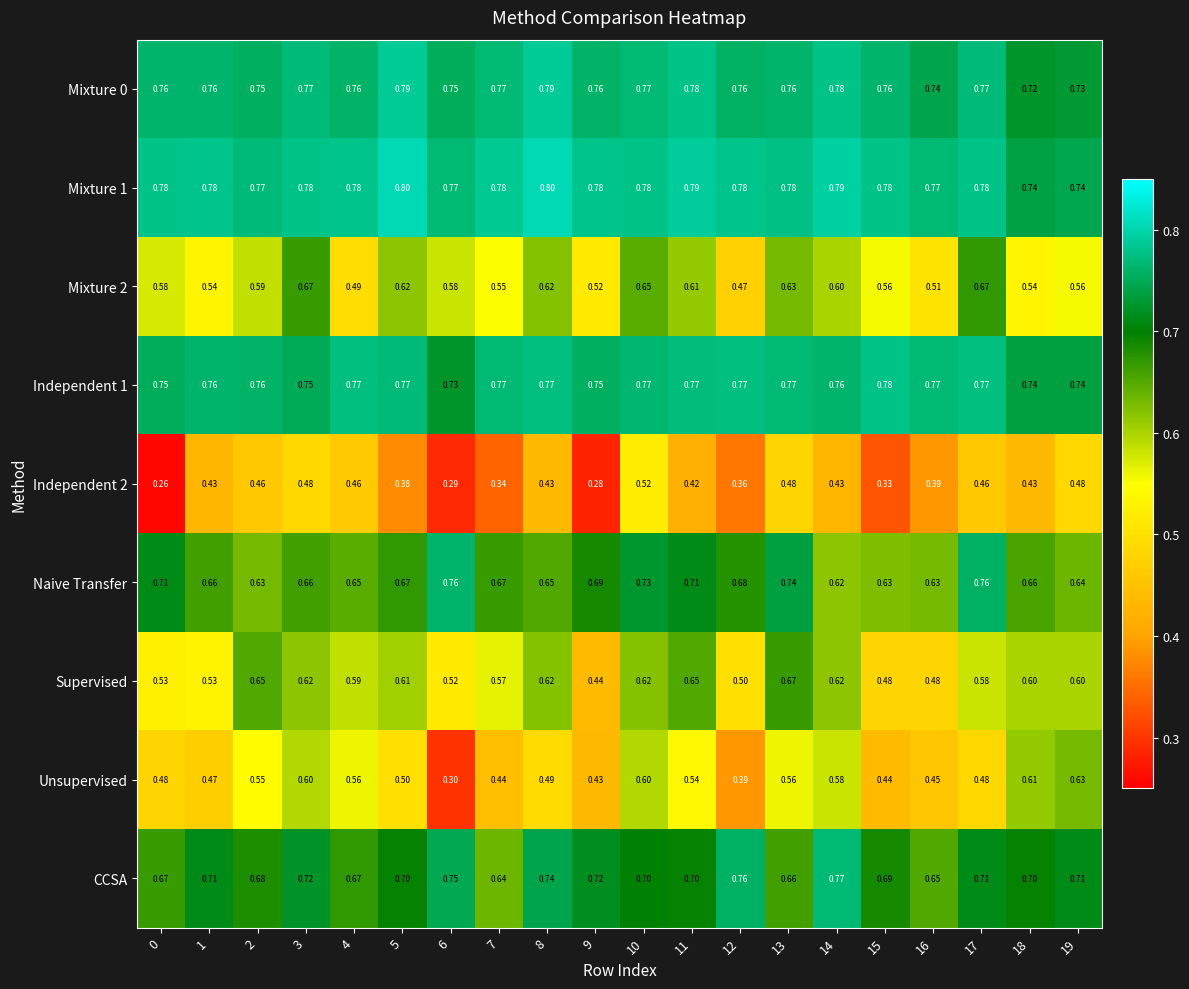

Which series has the widest spread of values?

Unsupervised